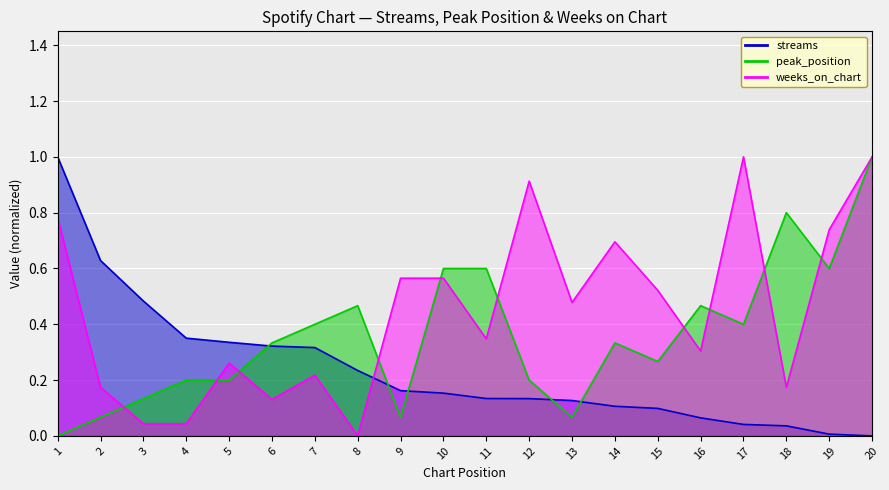

True or false: weeks_on_chart has more than 0 interior local peaks.

True